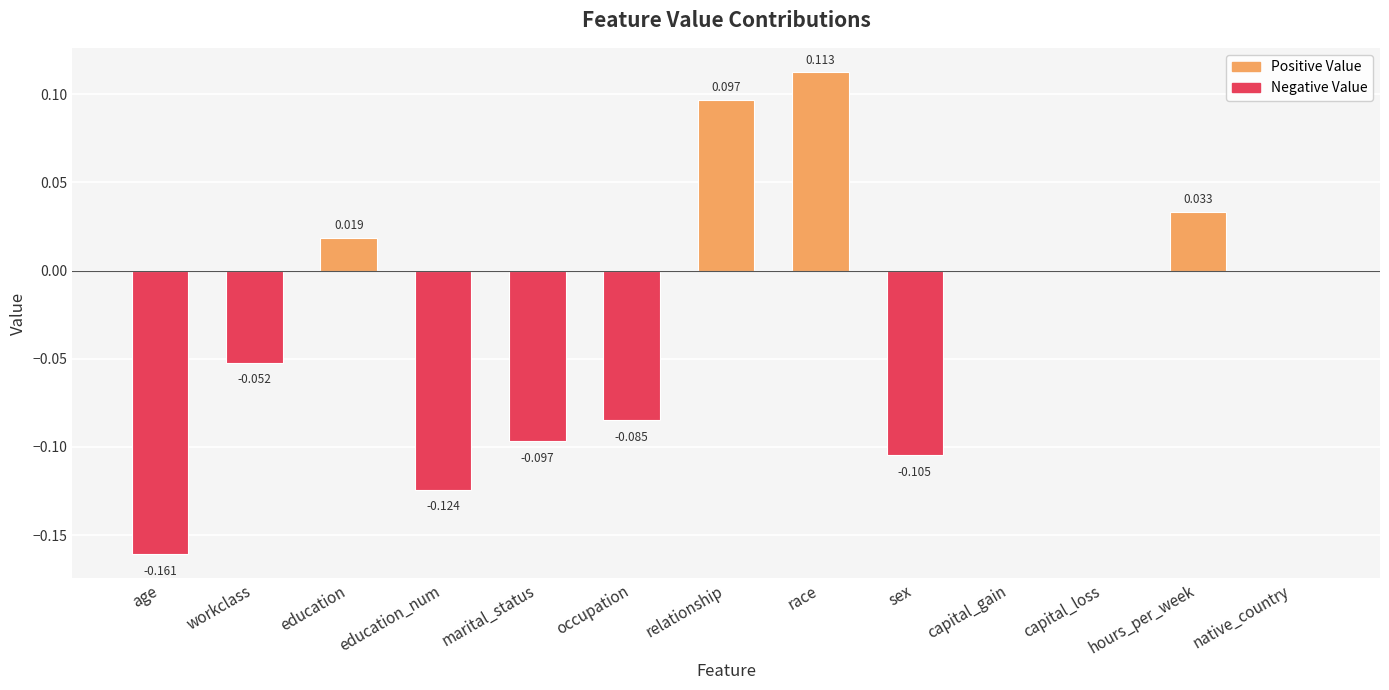

Between race and education, which is larger?

race